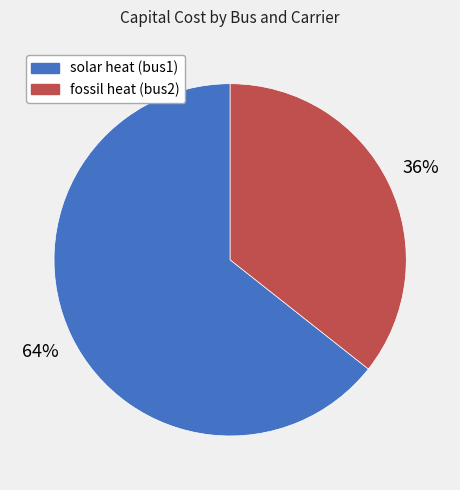

To the nearest percent, what portion does fossil heat (bus2) represent?

36%